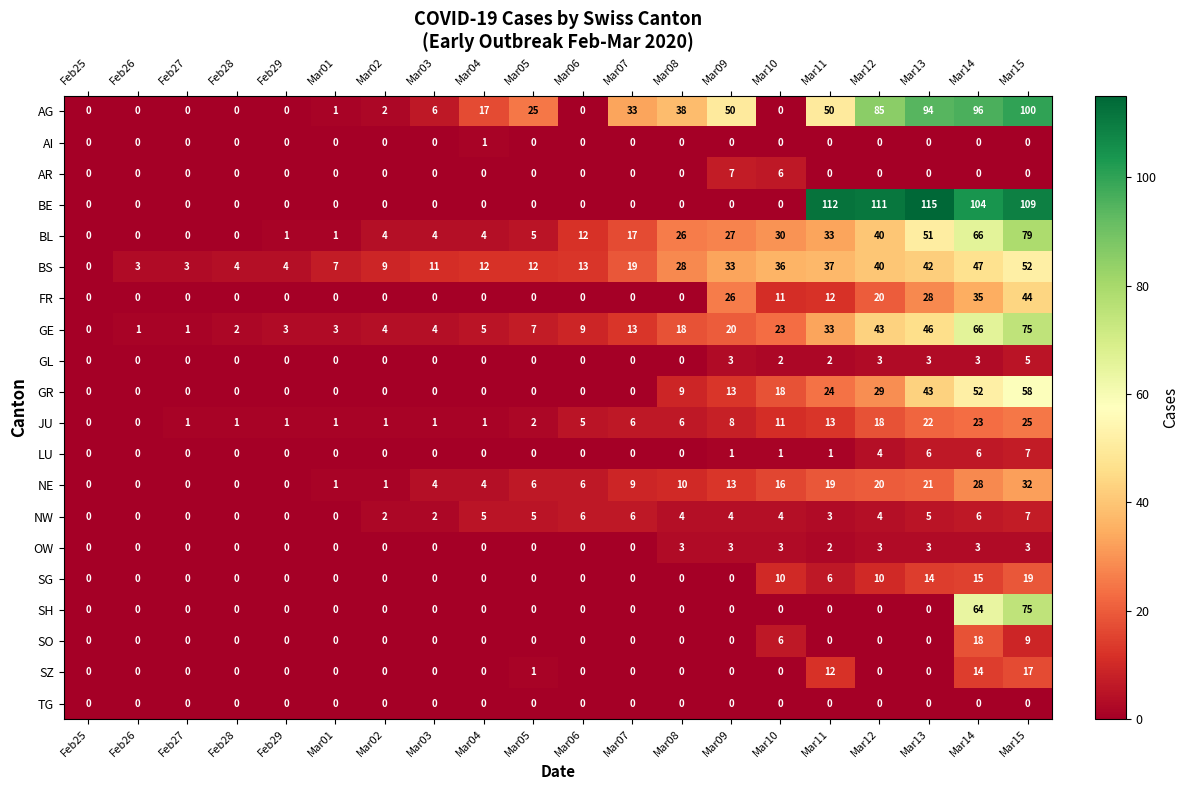

What is the total value across all series at Mar05?

63